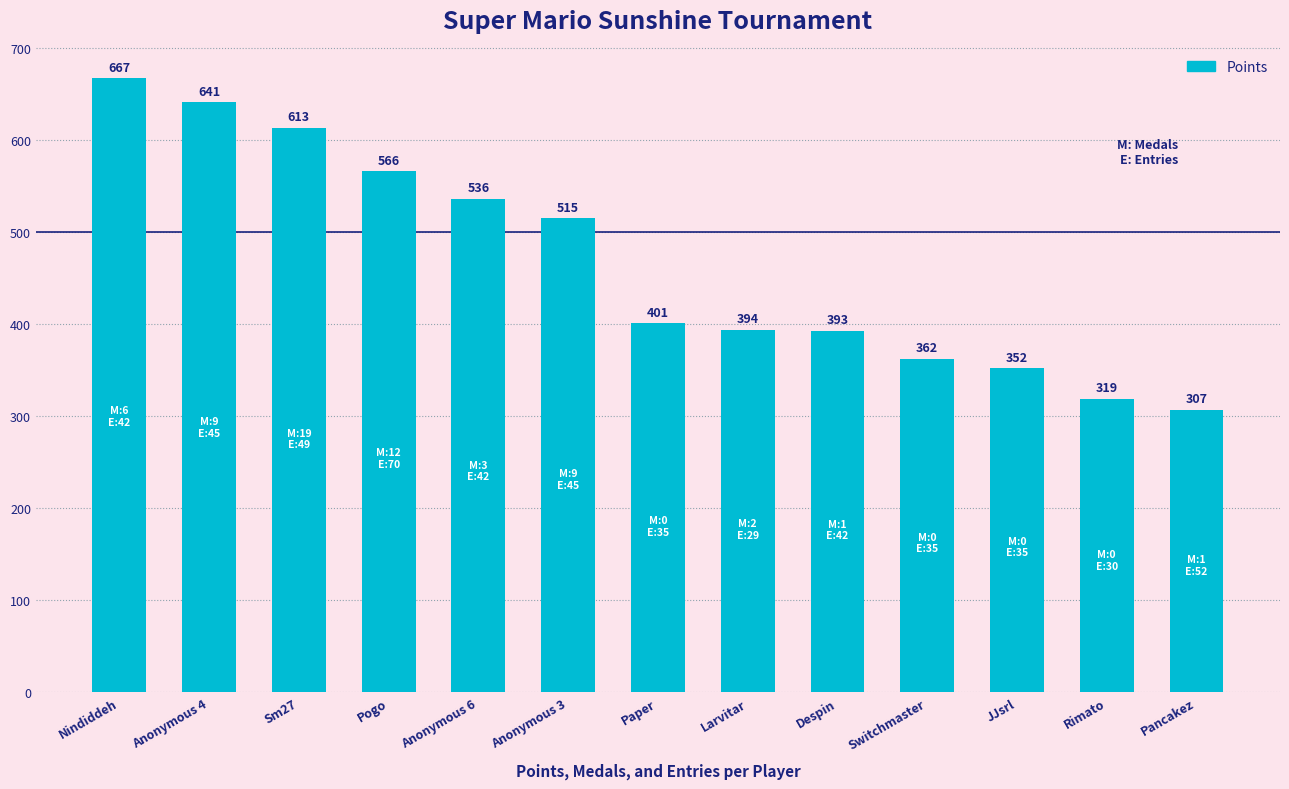

True or false: the data shows 566 at Pogo.

True